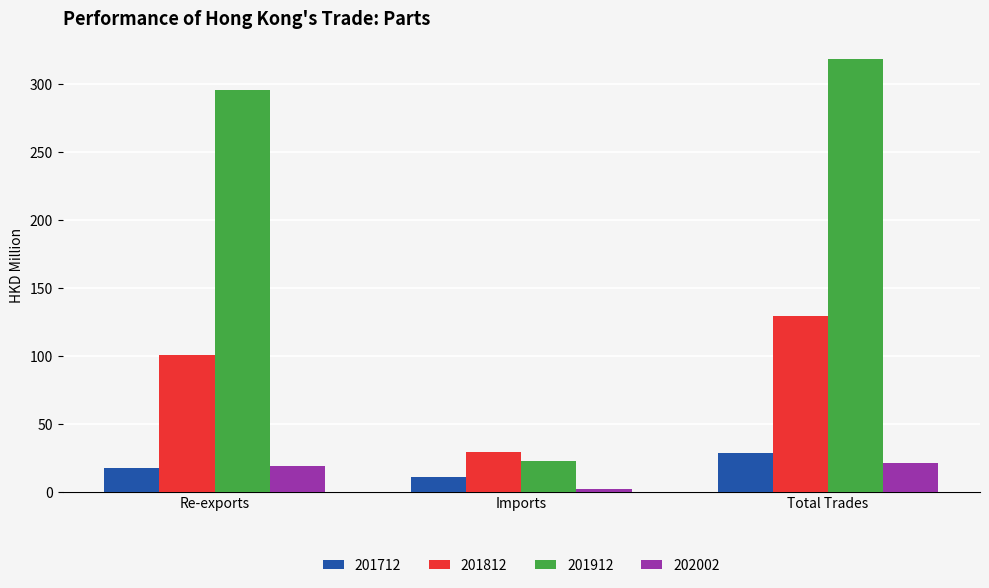

Reading left to right, transcribe all the data shown in this chart.

201712: 17.6	10.4	28.0
201812: 100.5	28.9	129.3
201912: 295.7	22.1	317.8
202002: 19.1	1.6	20.7